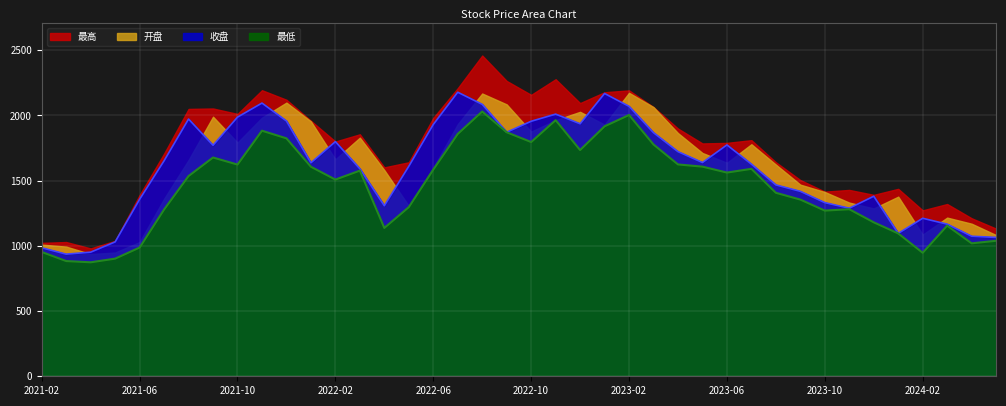

Which series has the largest total across all categories?

最高